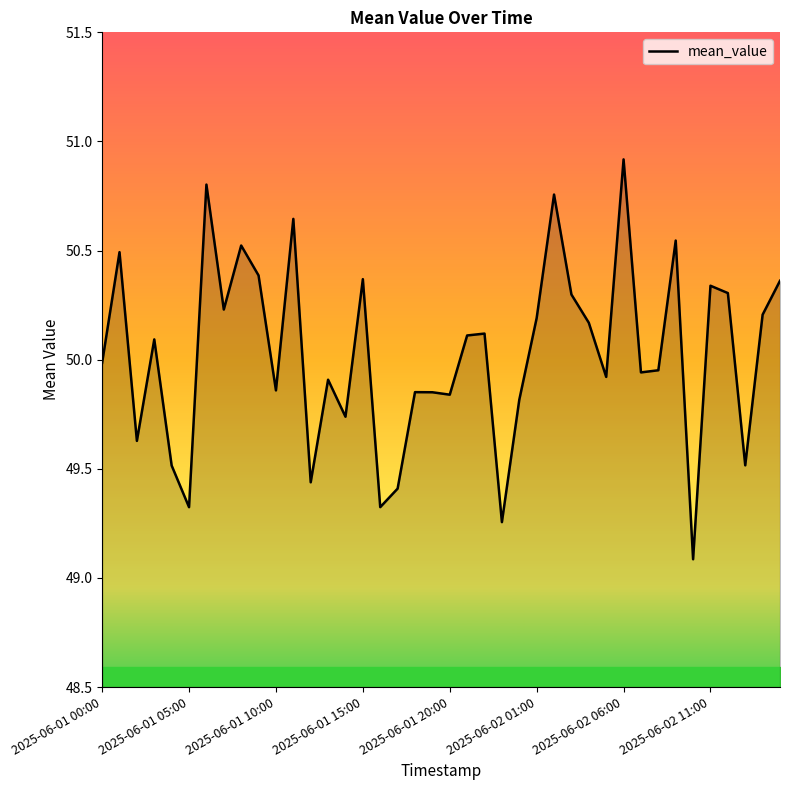

What is the smallest value displayed?

49.1